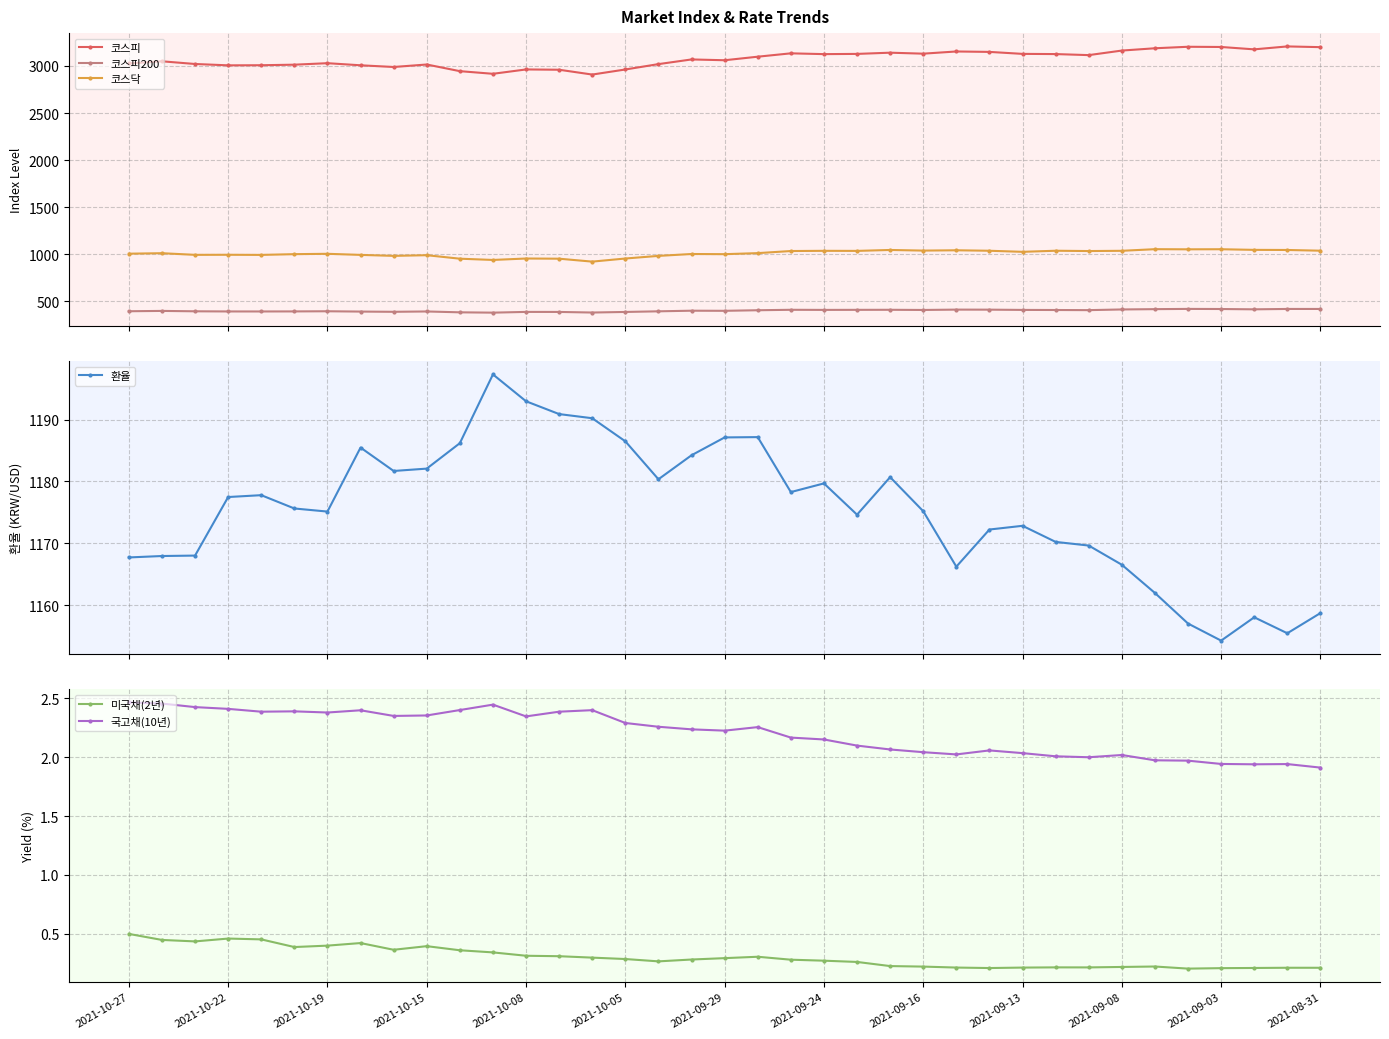

How many interior local valleys does the 환율 series have?

8